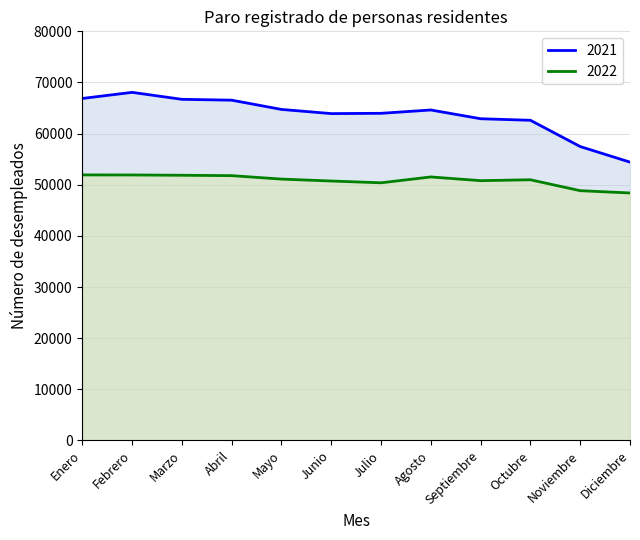

How many distinct data groups are displayed?

2